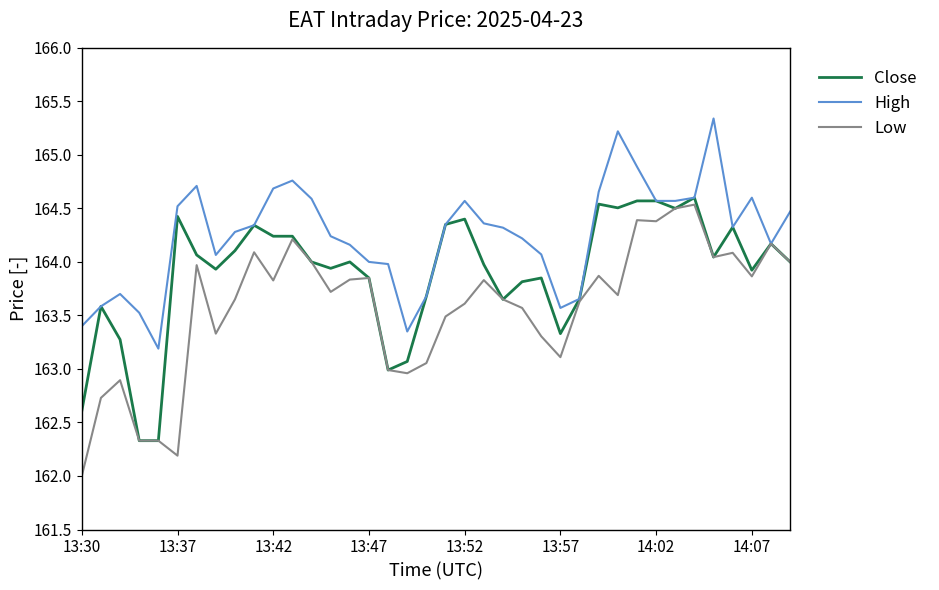

Is this an area chart (filled region under the line)?

No